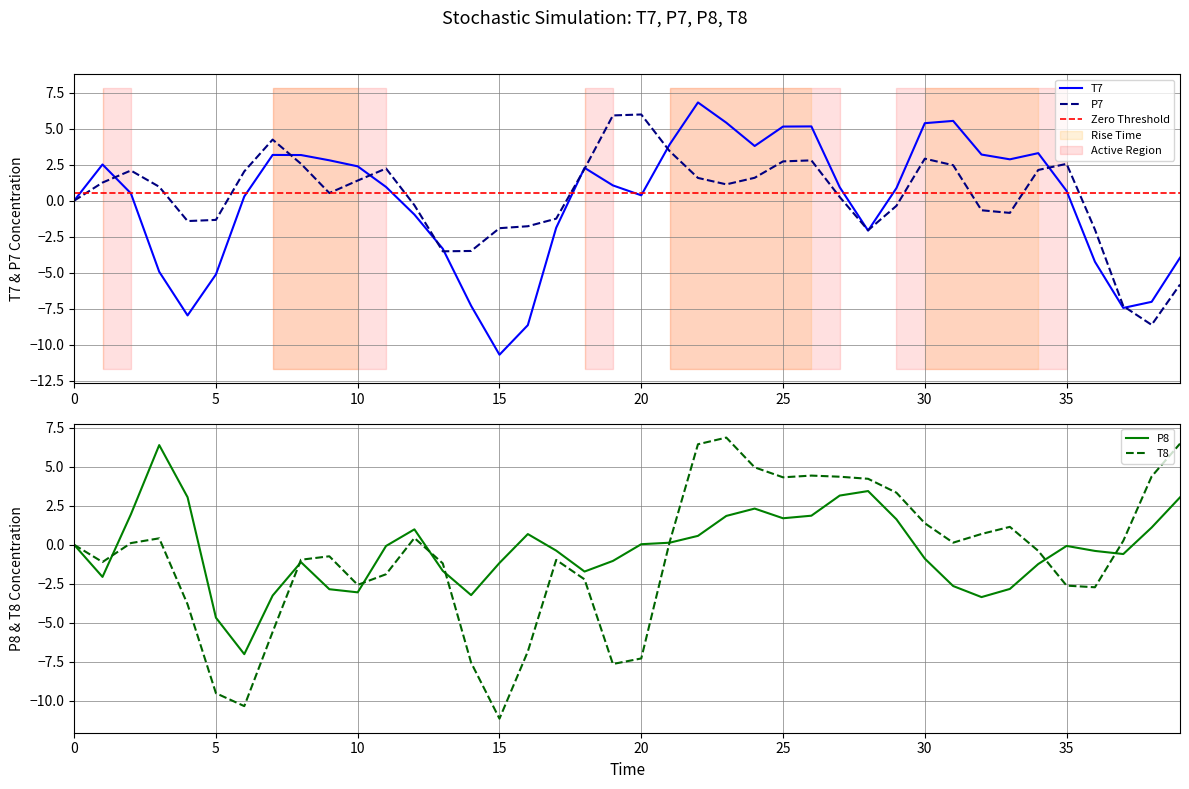

Is the value of T7 at 35 greater than the value of P7 at 20?

No